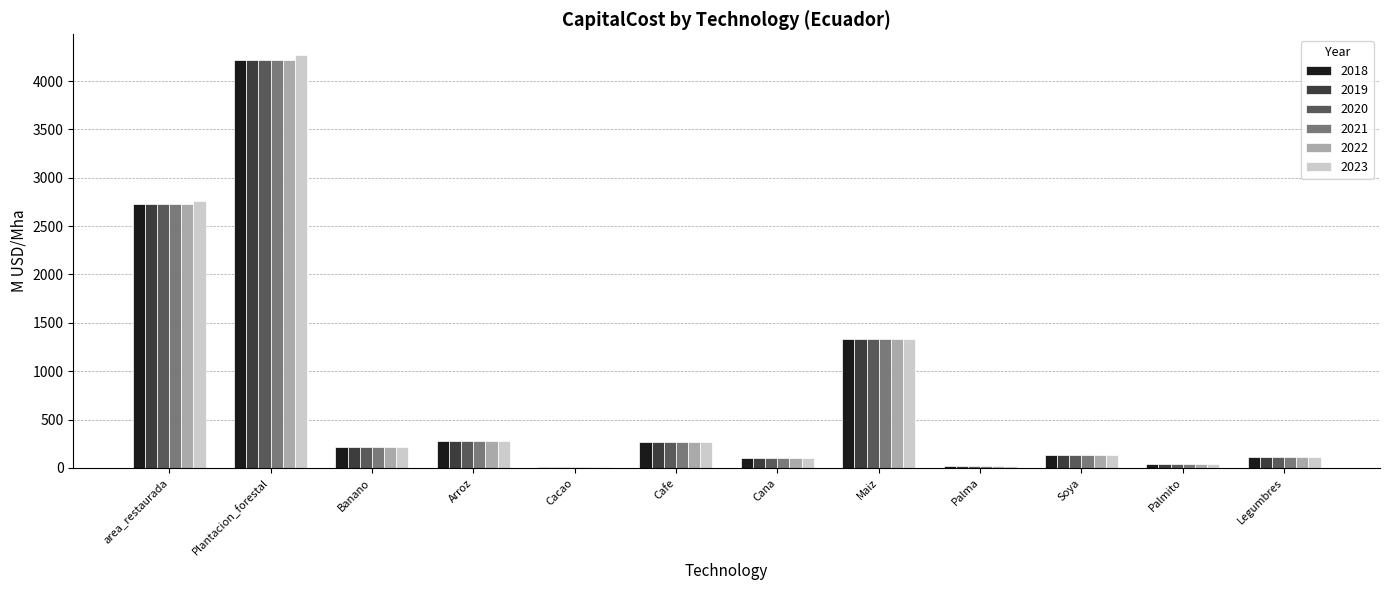

What is the highest value of the 2020 series?

4215.1